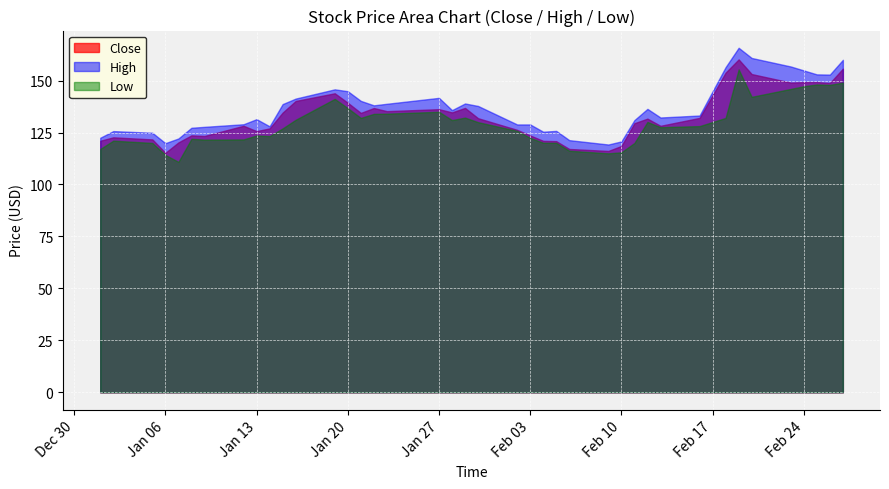

What is the minimum value shown in the chart?

110.9